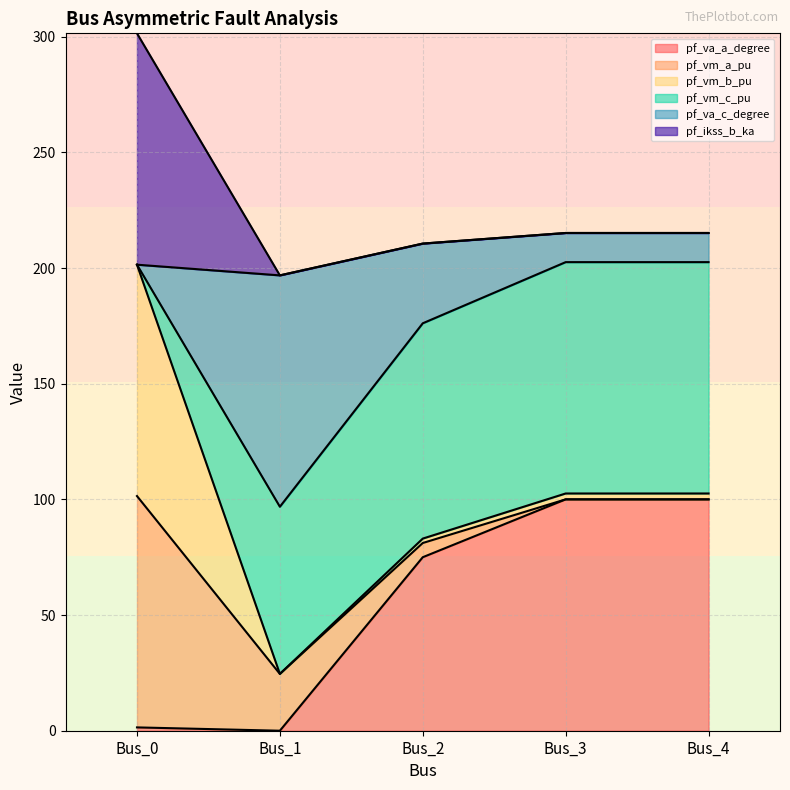

How many lines are shown in the chart?

6